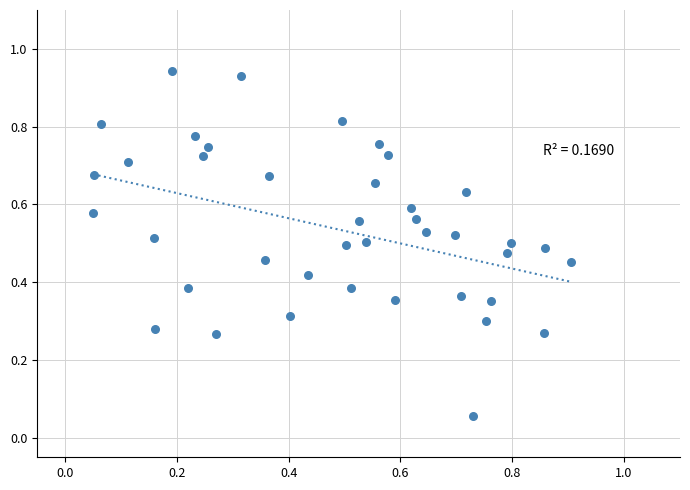

How many data points are displayed?

40